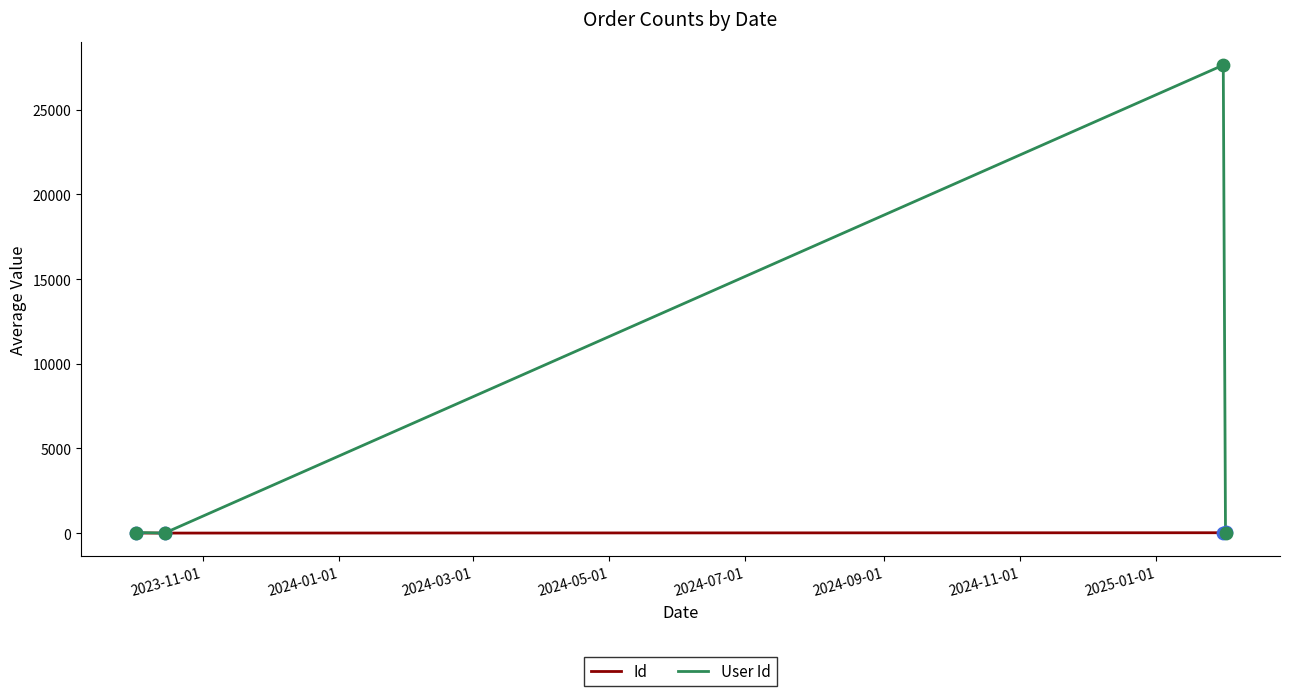

Which series has the largest total across all categories?

User Id